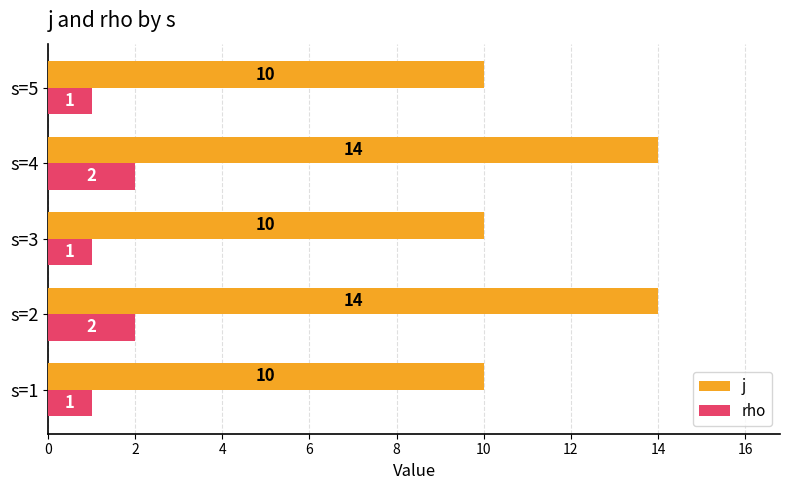

What is the maximum value shown in the chart?

14